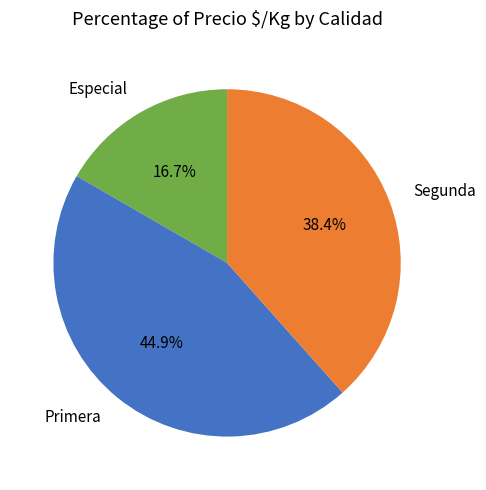

Is Primera the majority of the pie?

No